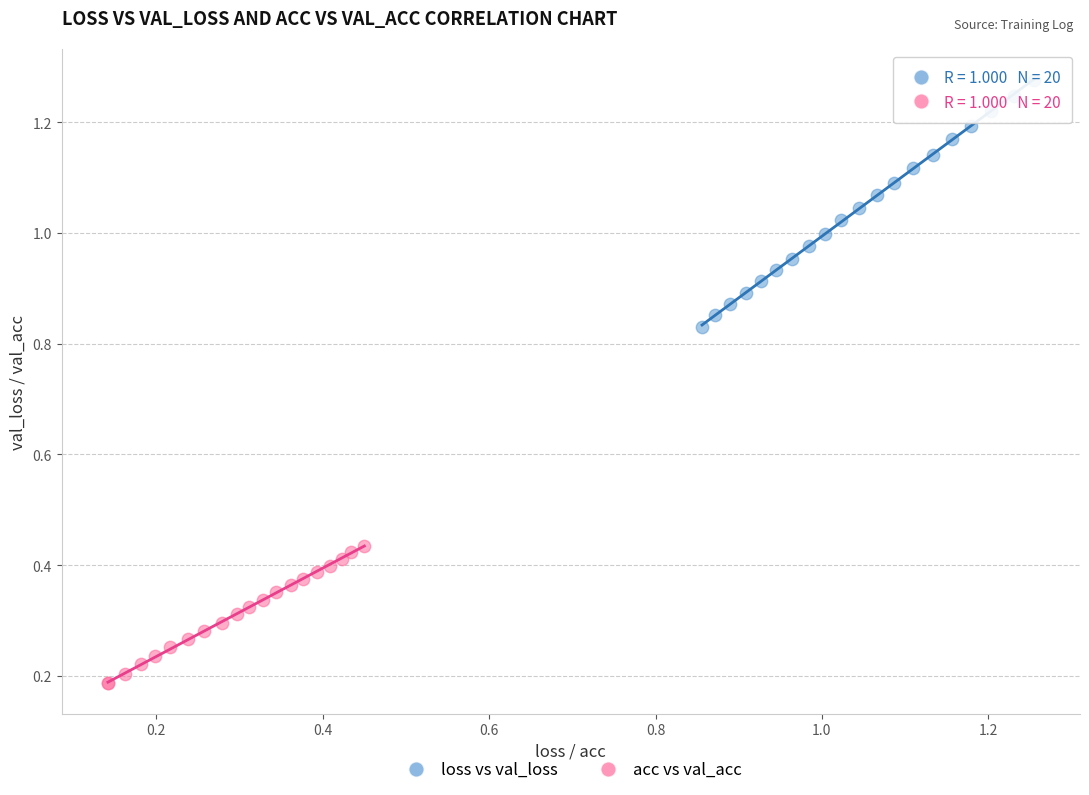

Which series reaches the maximum Y coordinate?

loss vs val_loss